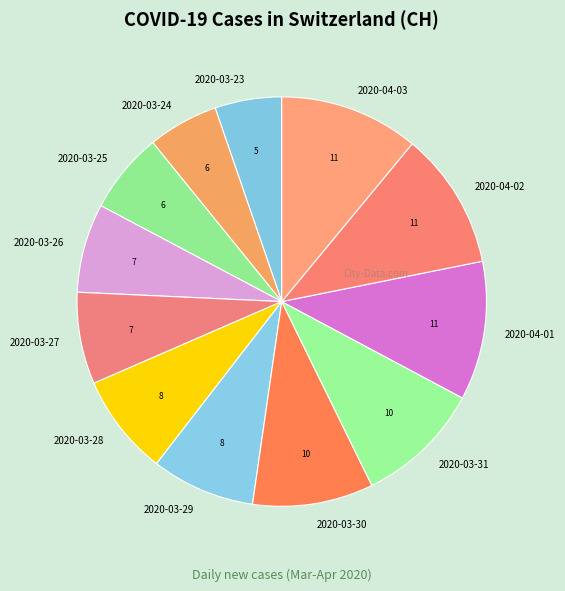

The 2020-03-26 slice represents 7% of the pie. True or false?

True